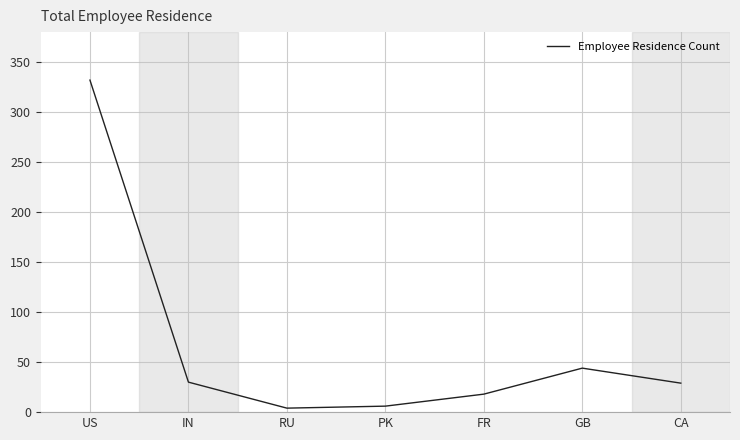

What is the maximum value shown in the chart?

332